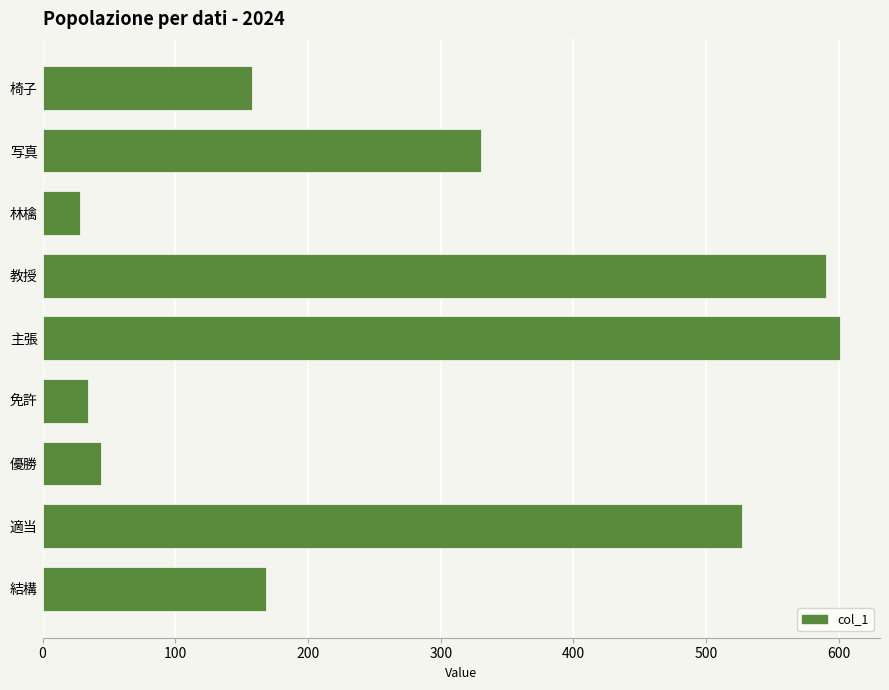

Which label corresponds to the largest value in the chart?

主張